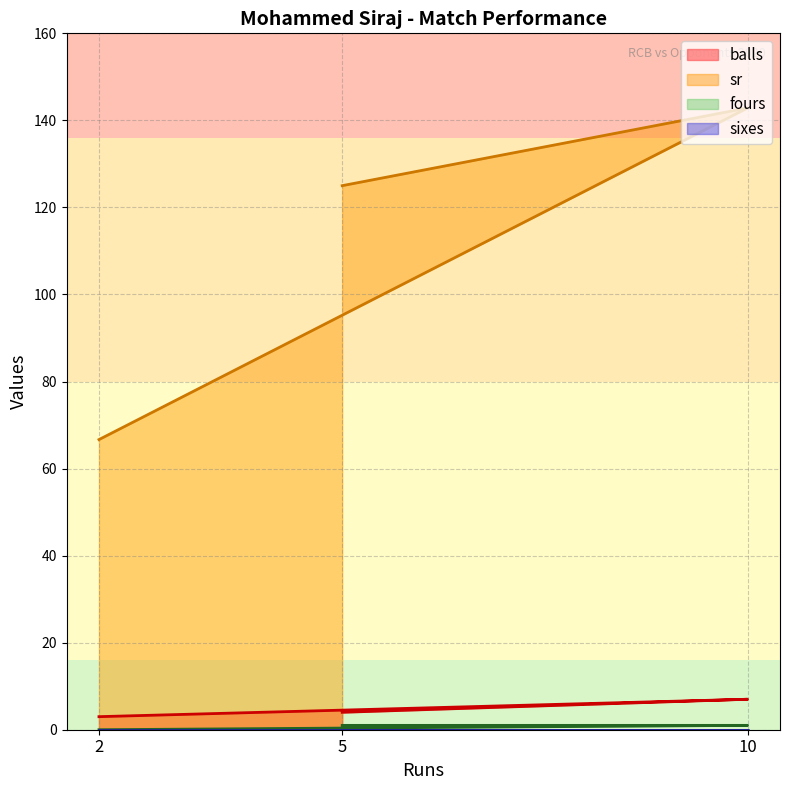

Reading left to right, extract all data points from this chart.

balls: 2=3.0	10=7.0	5=4.0
sr: 2=66.7	10=142.8	5=125.0
fours: 2=0.0	10=1.0	5=1.0